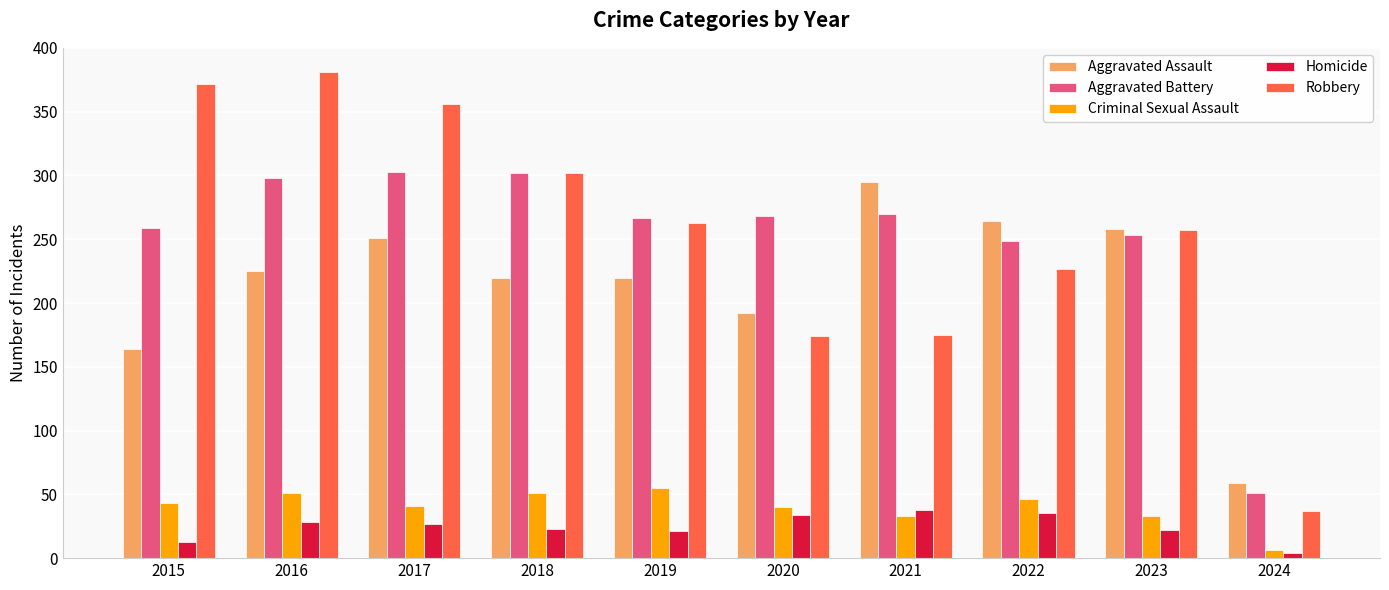

At which category does the chart reach its minimum across all series?

2024